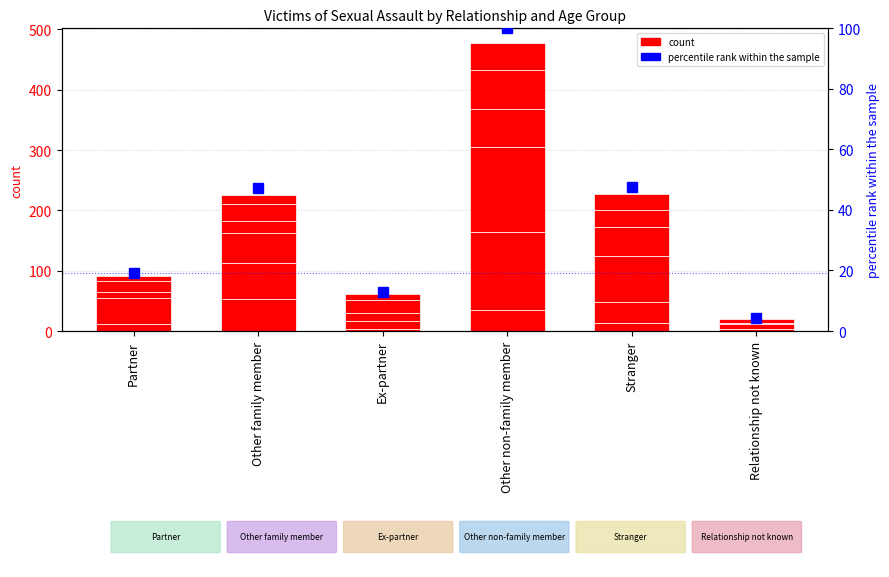

What is the label of the 1st bar from the left?

Partner